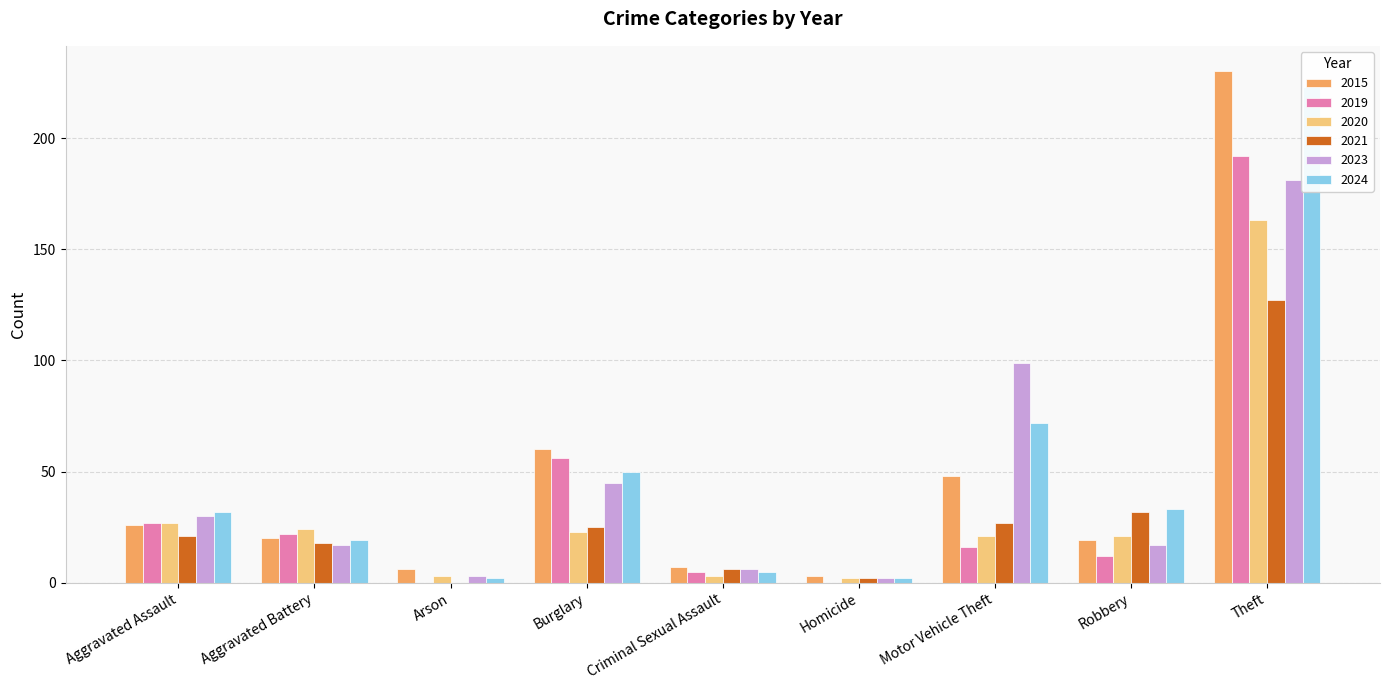

What is the spread (max minus min) of values at Motor Vehicle Theft?

83